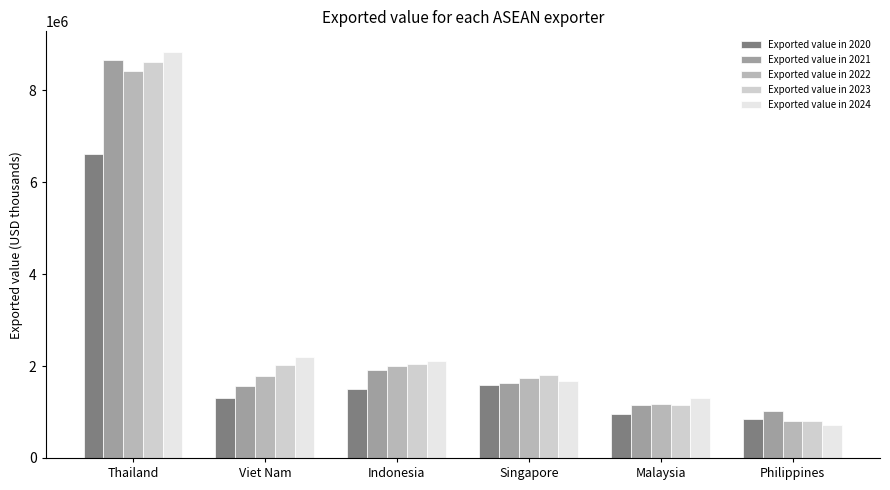

At which category is the sum across all series the highest?

Thailand